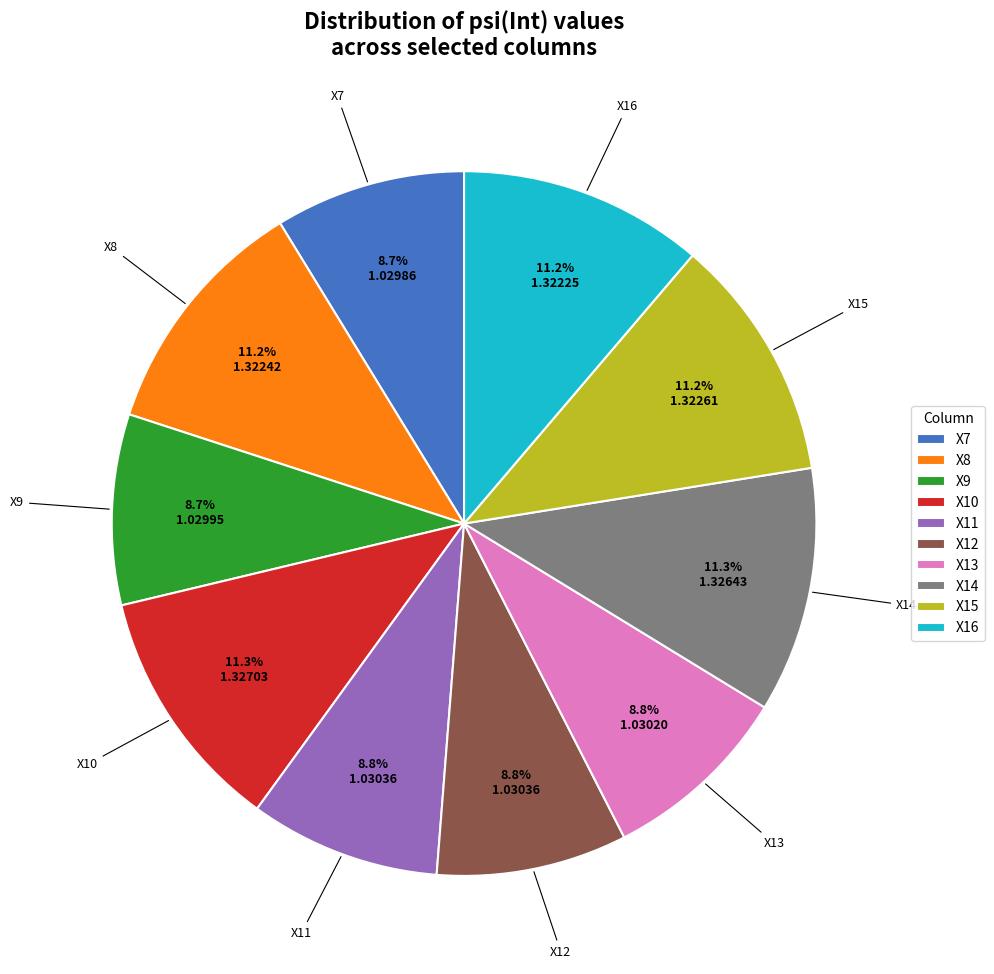

To the nearest percent, what is the difference between the largest and smallest slice percentages?

3%